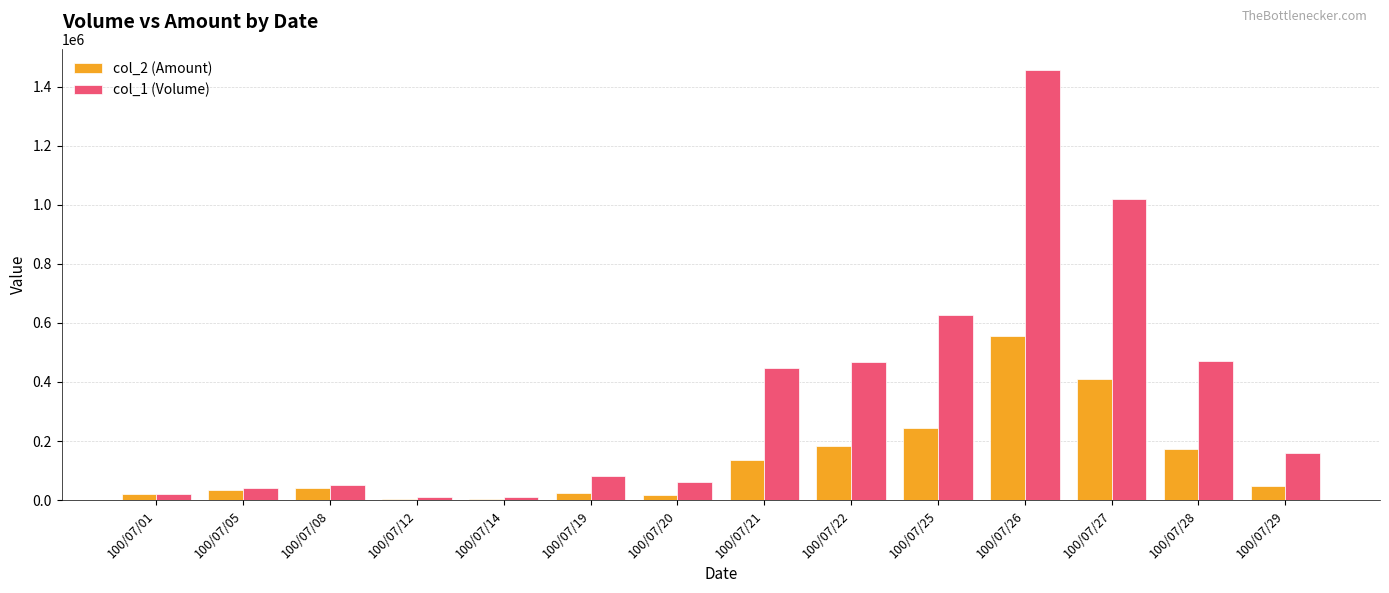

At which label does col_2 (Amount) first exceed 46620?

100/07/21